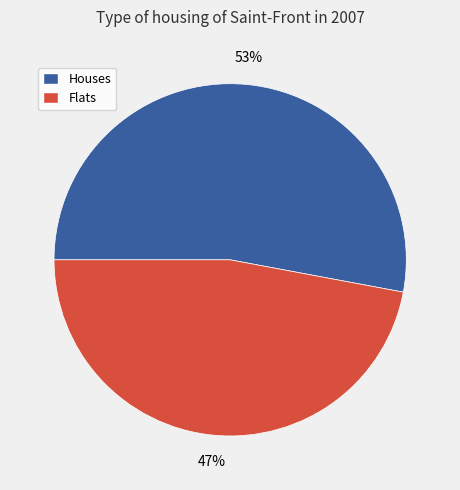

To the nearest percent, what is the average slice percentage?

50%